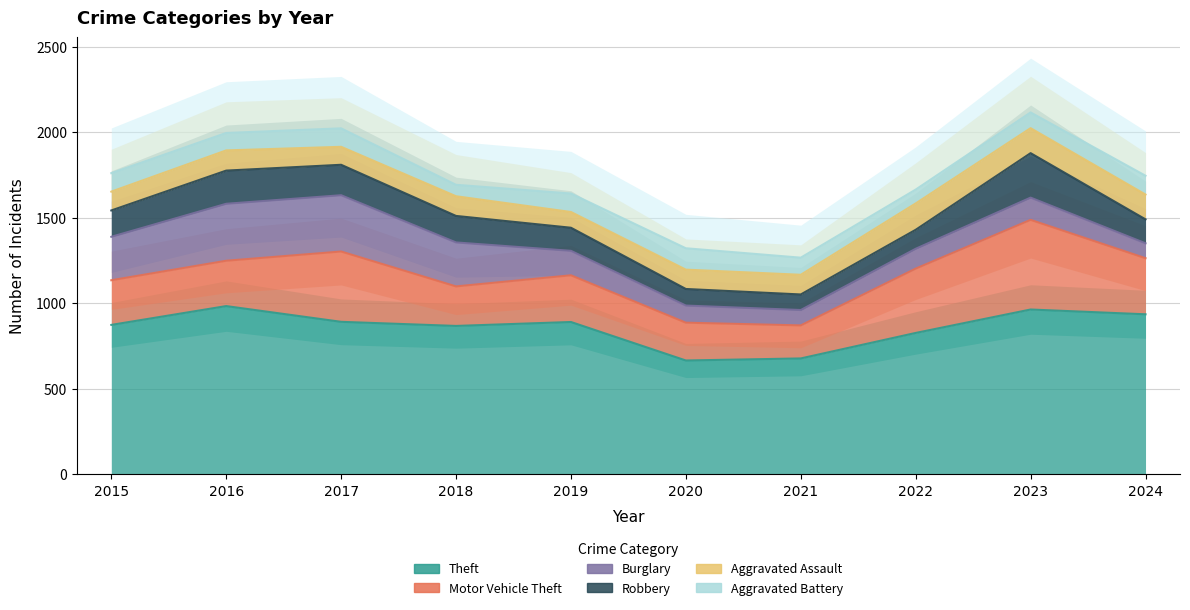

Reading left to right, what are all the values shown in this chart?

Theft: 874	984	892	868	891	666	678	827	964	936
Motor Vehicle Theft: 261	265	411	231	273	221	193	376	524	328
Burglary: 254	333	329	257	143	100	90	116	130	87
Robbery: 154	194	178	155	135	97	91	111	260	140
Aggravated Assault: 110	118	105	115	92	113	115	154	146	145
Aggravated Battery: 108	102	108	67	108	125	100	81	92	110